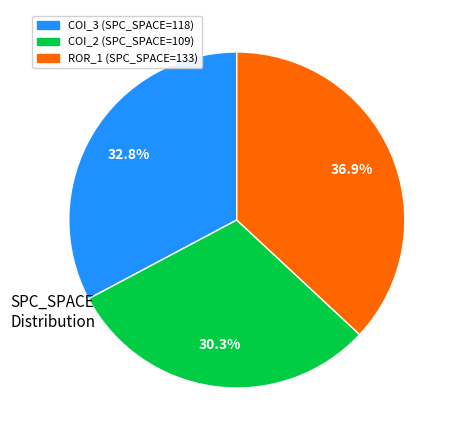

Is there any slice that represents more than half of the pie?

No